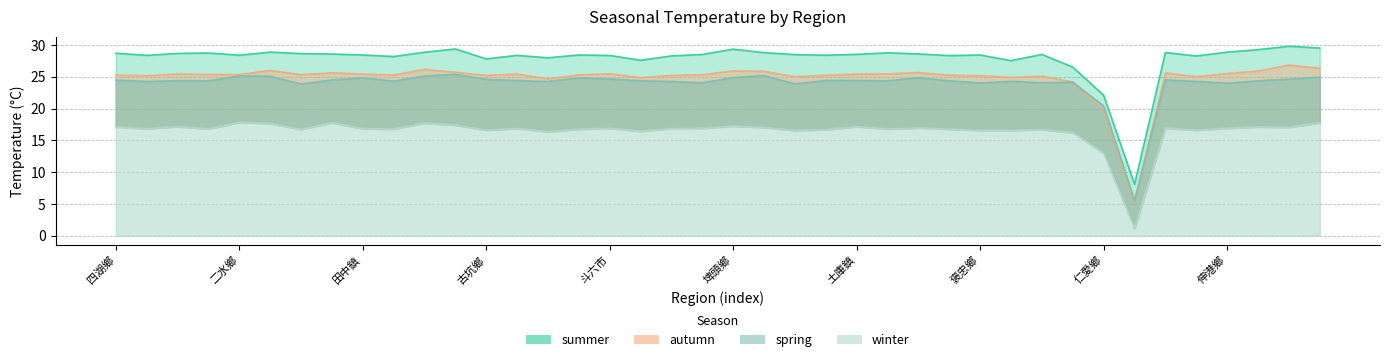

What is the maximum value for winter?

17.8